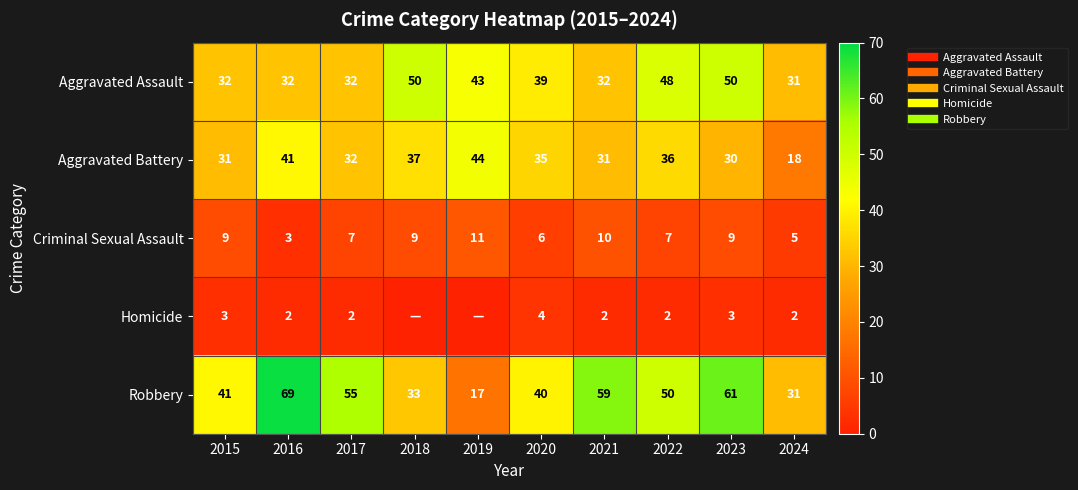

What is the average value of the Robbery series?

46